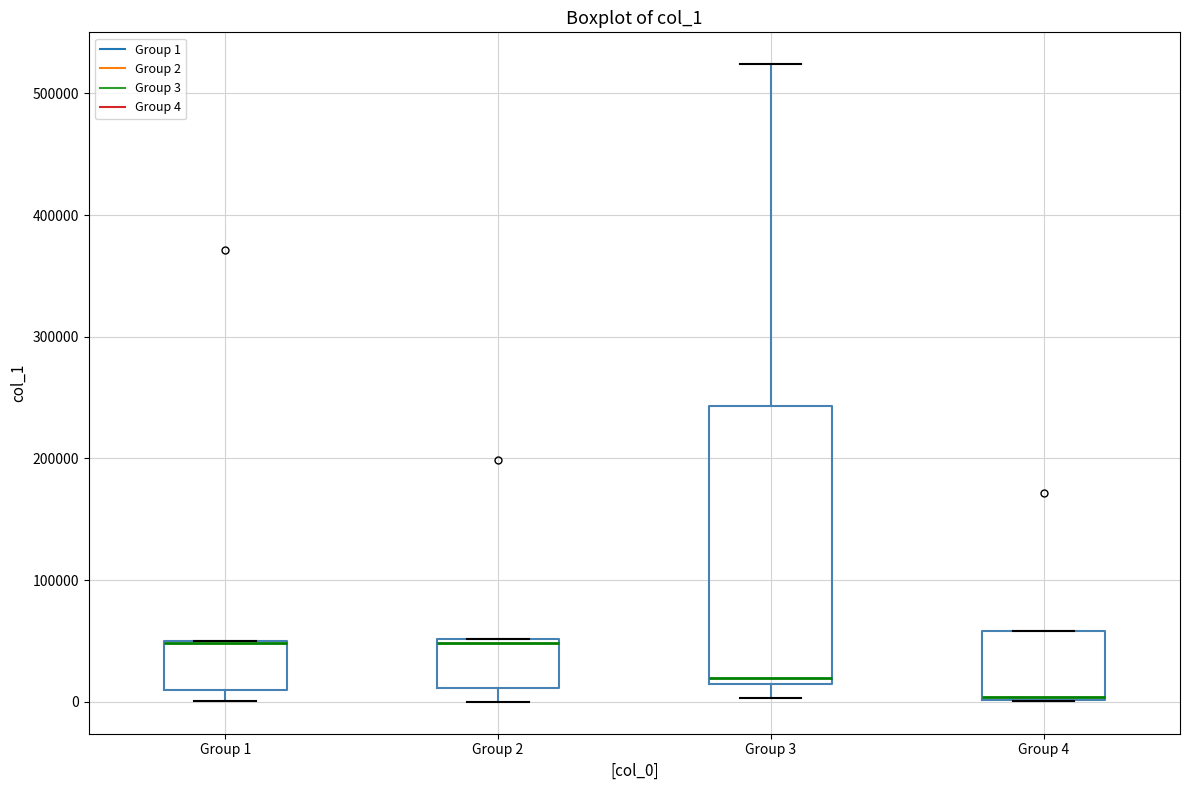

Where is the lower edge of the box for Group 3 on the y-axis? The values are not printed on the chart, so give them approximately, as read against the axis.

10000